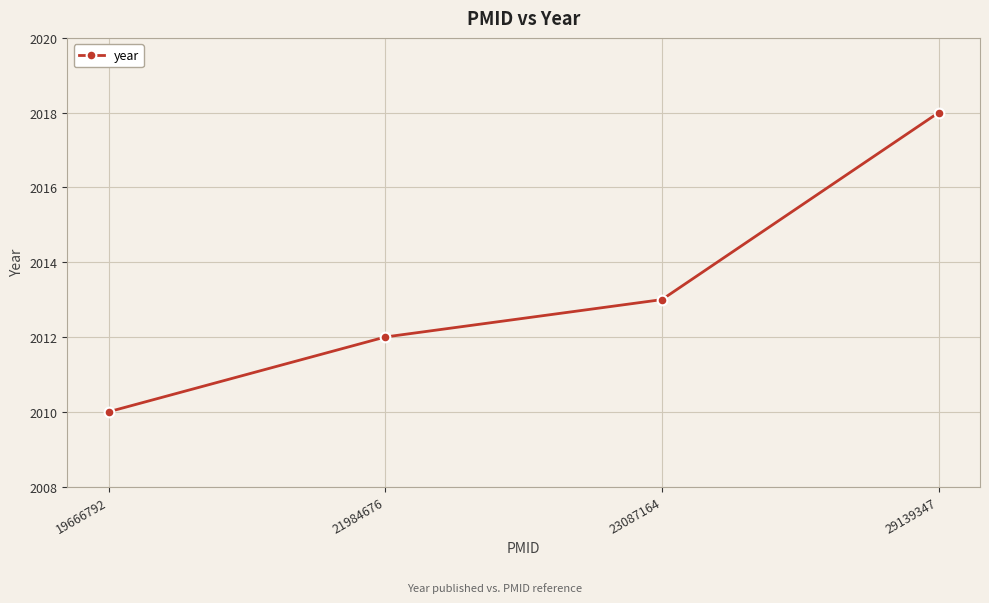

Is this an area chart (filled region under the line)?

No